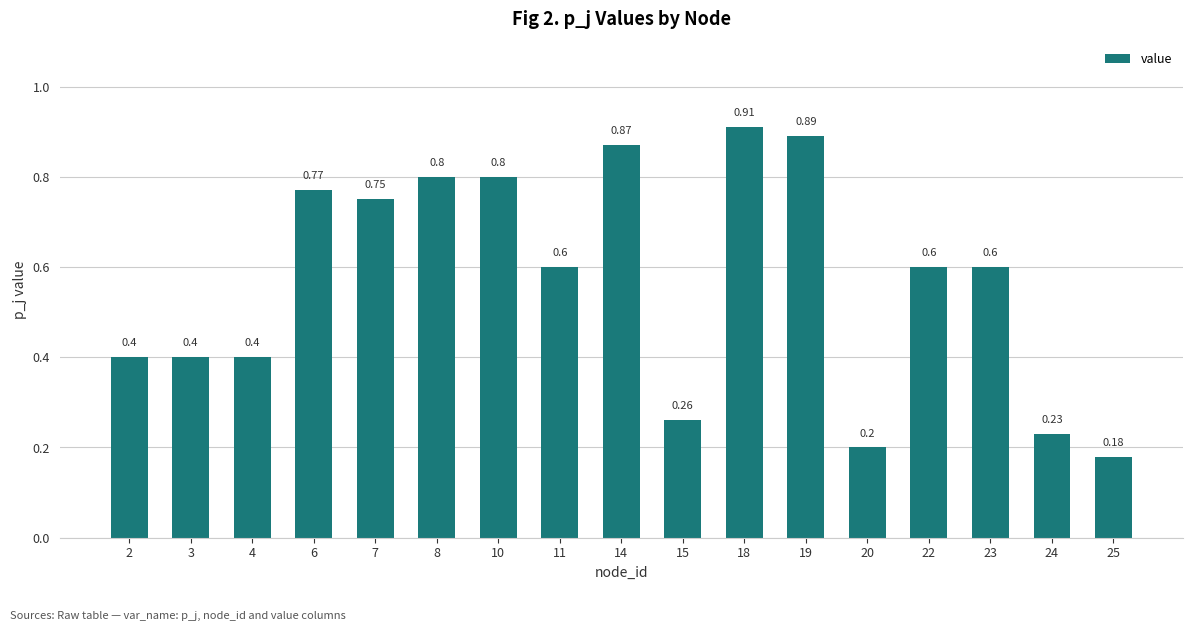

What is the approximate value at 24?

0.2